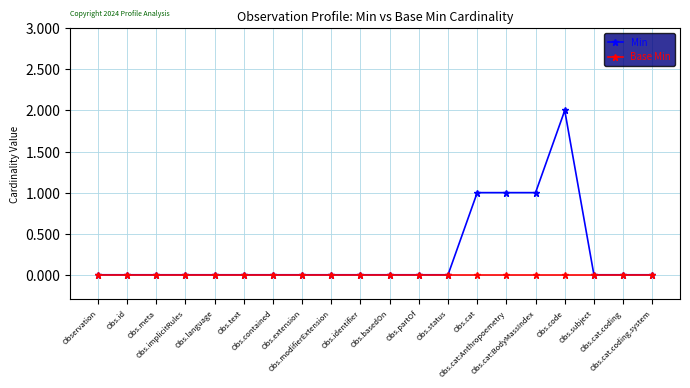

True or false: Min has more than 0 points higher than both neighbors.

True